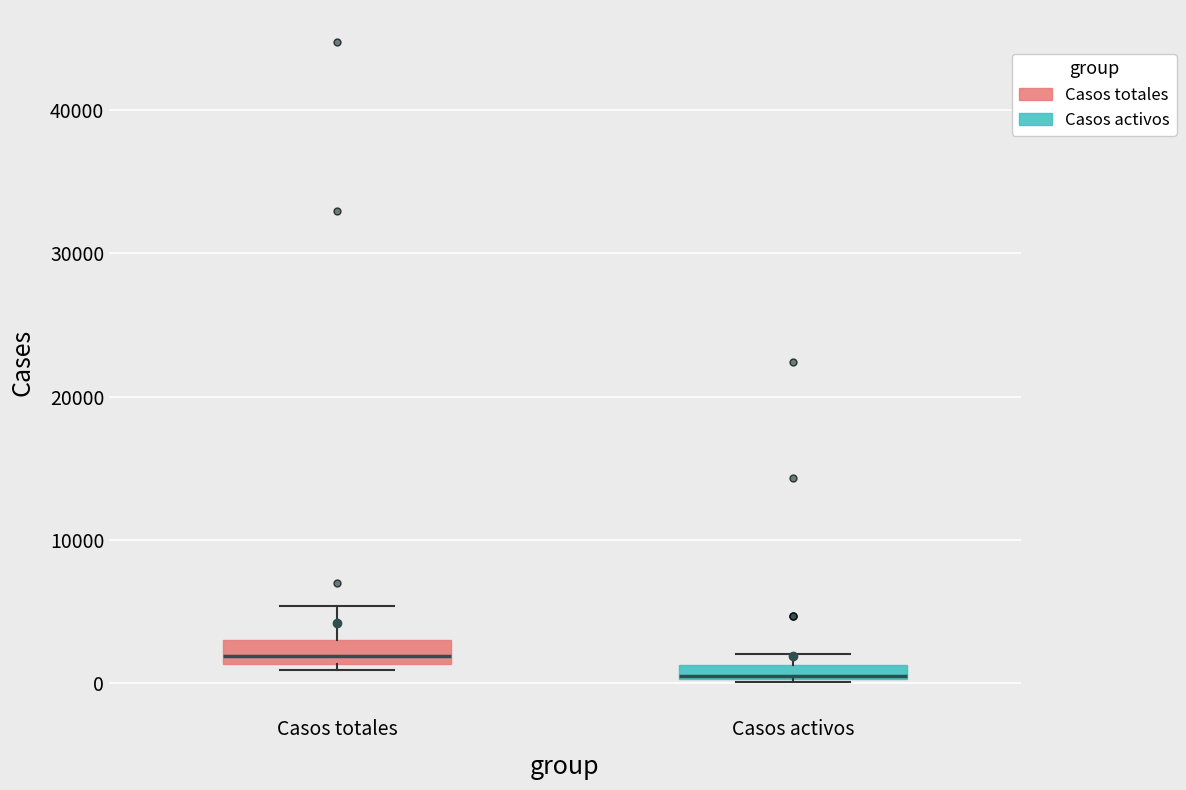

Which box's median line is the lowest?

Casos activos